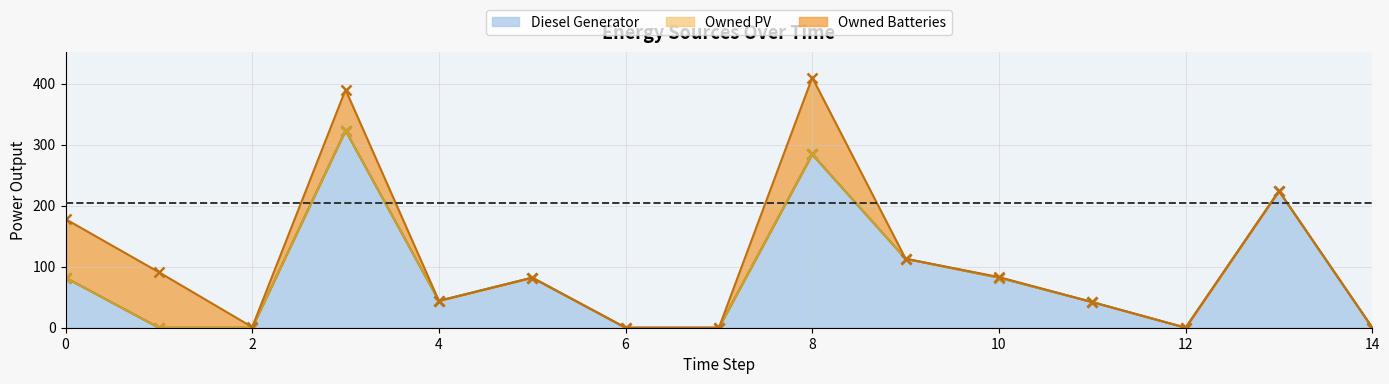

What is the average value of the Diesel Generator series?

85